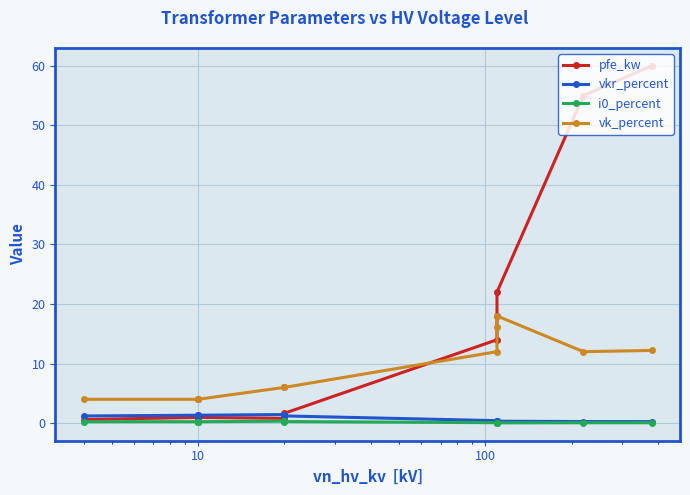

What is the greatest value displayed?

60.0